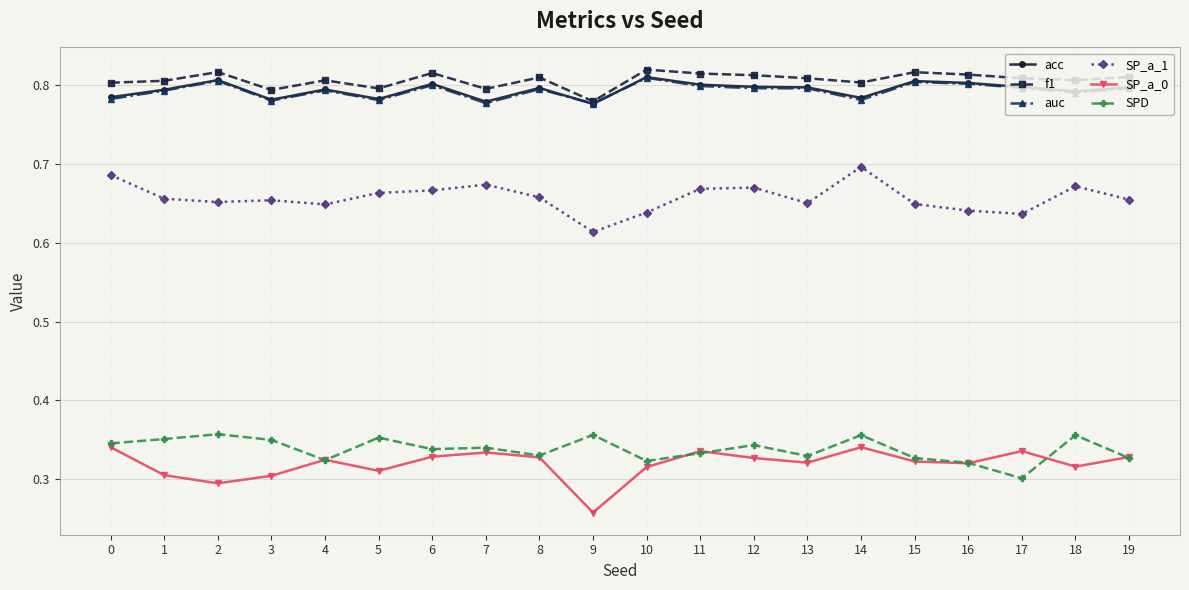

Where is f1 nearest to the value 0?

9